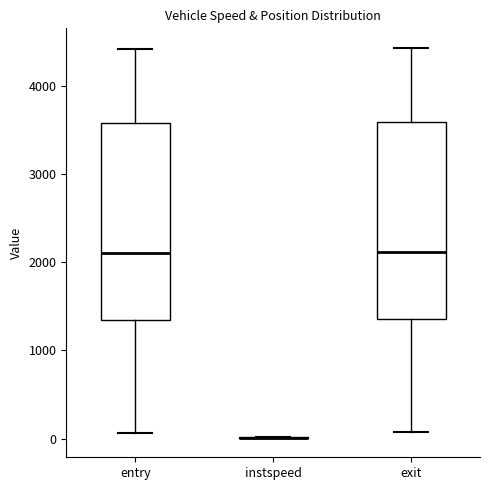

Reading left to right, transcribe this box plot: for each box, give where its median line is, the range the box spans, and where its two whiskers end, as read against the y-axis. The values are not printed on the chart, so give them approximately, as read against the axis.

entry: median 2100, box 1400 to 3600, whiskers 100 to 4400
instspeed: box collapsed to a line at 0, whiskers 0 to 0
exit: median 2100, box 1400 to 3600, whiskers 100 to 4400